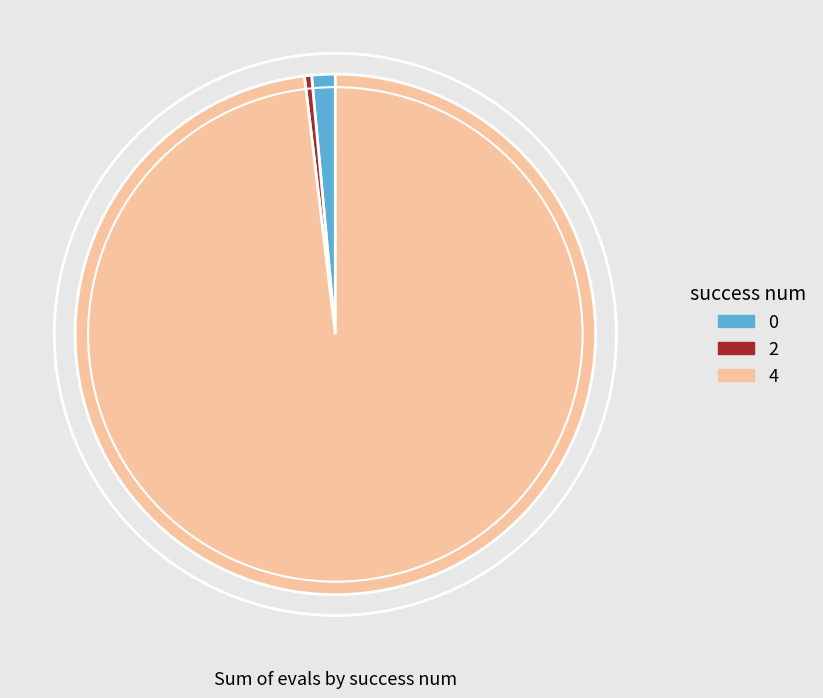

Rank the categories by value from highest to lowest.

4, 0, 2